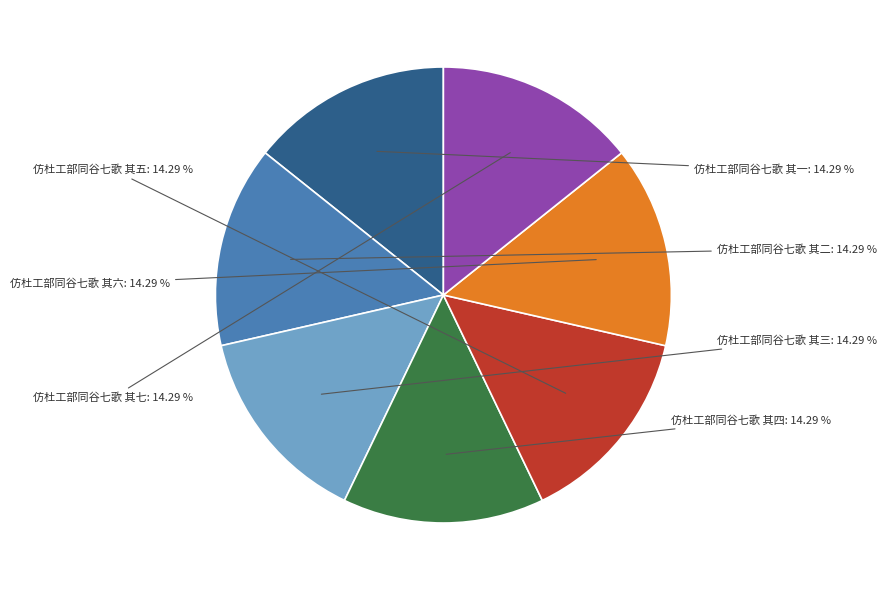

How many segments does this pie chart have?

7